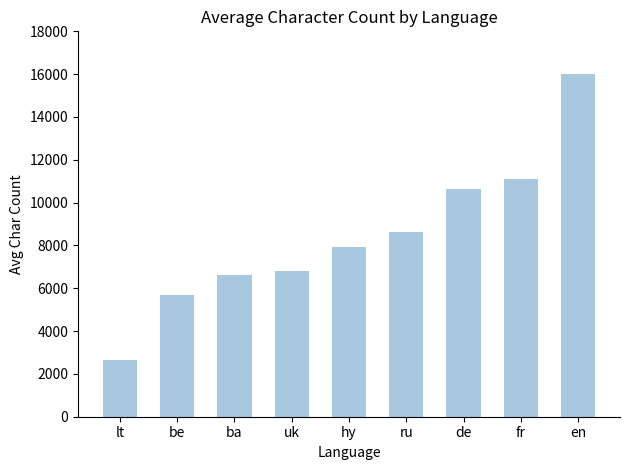

What is the greatest value displayed?

16012.6